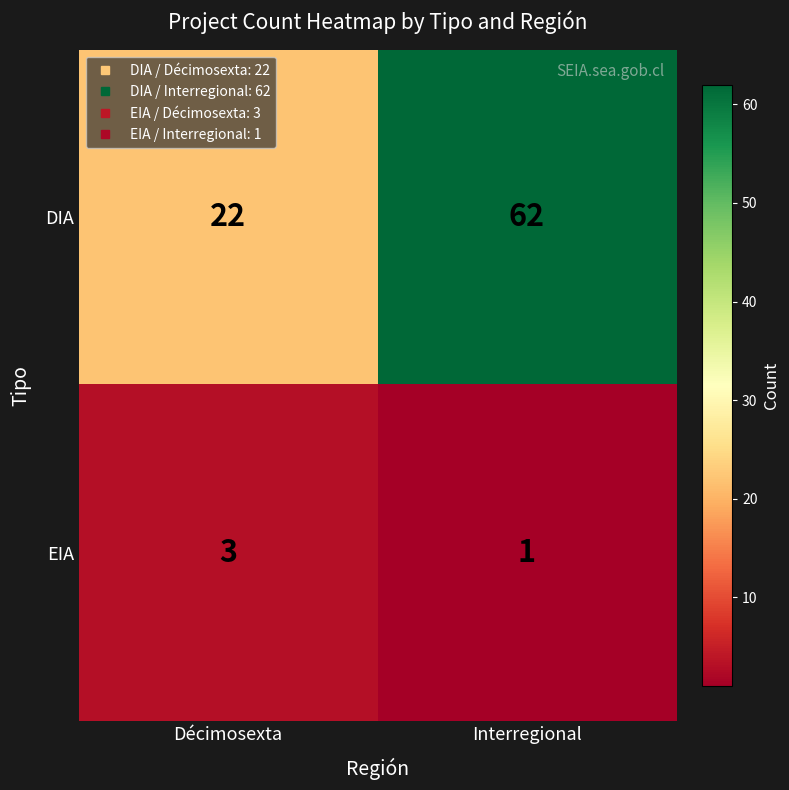

Which category has the highest value across all series?

Interregional